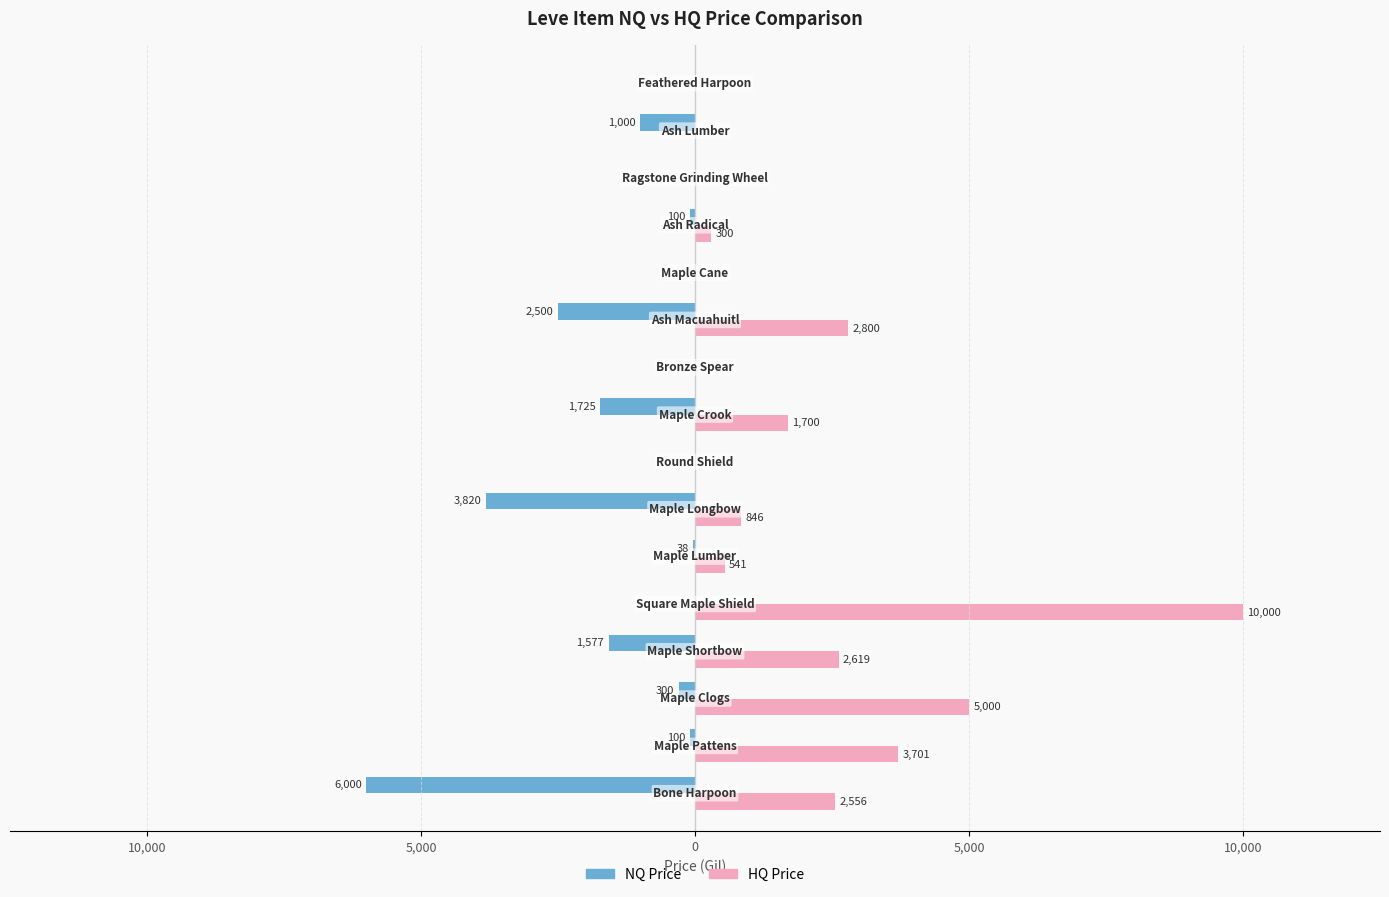

What are all the series names shown in the legend?

NQ Price, HQ Price